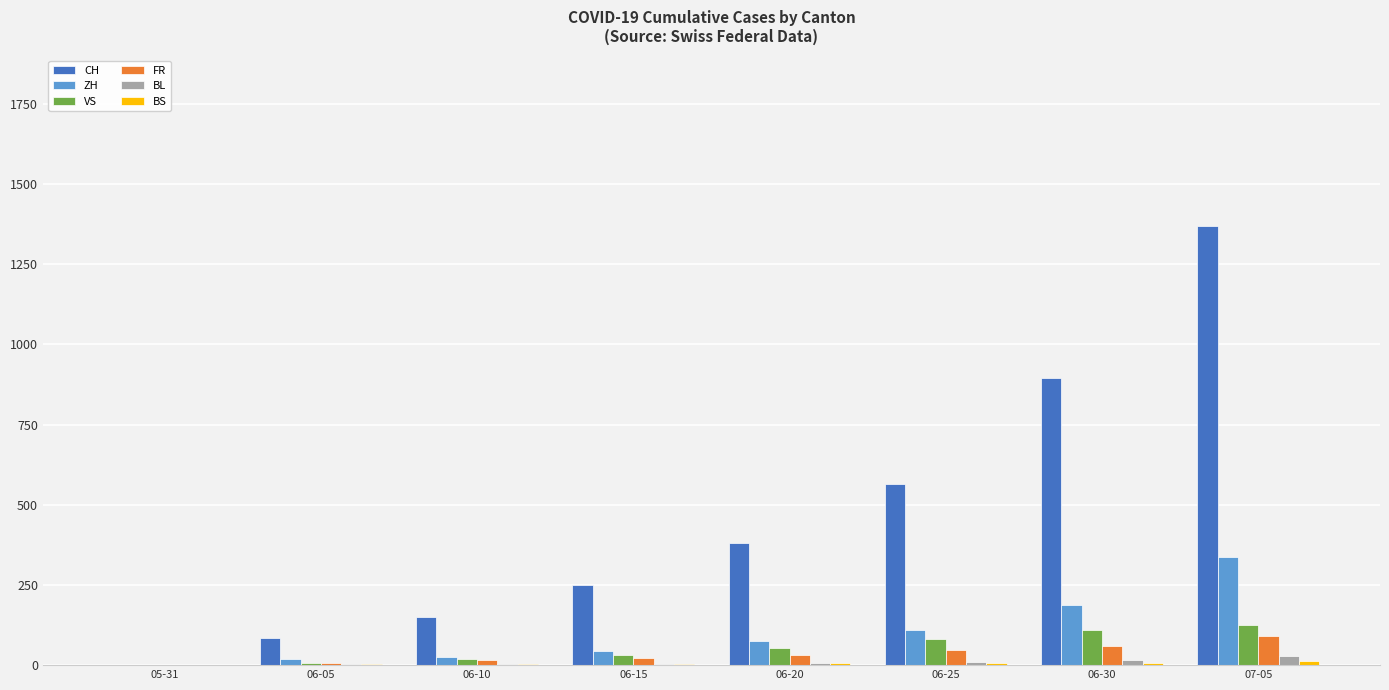

The value of VS at 06-30 is 109. True or false?

True